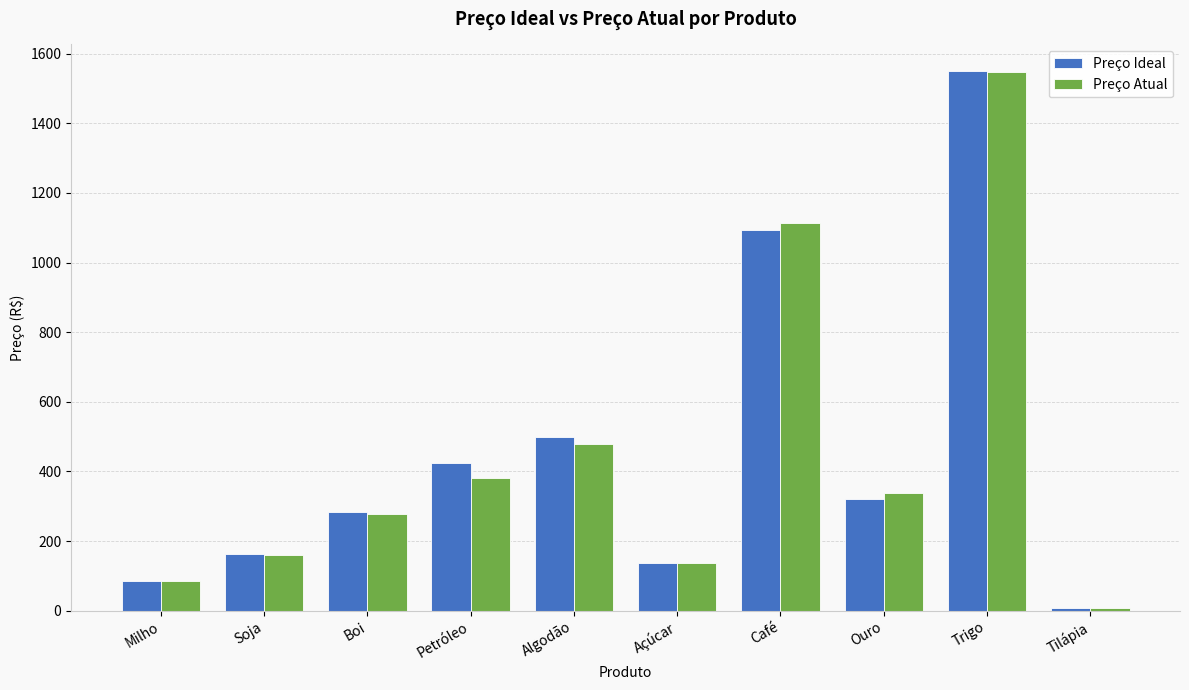

What is the difference between the maximum and minimum values in the Preço Ideal series?

1540.1